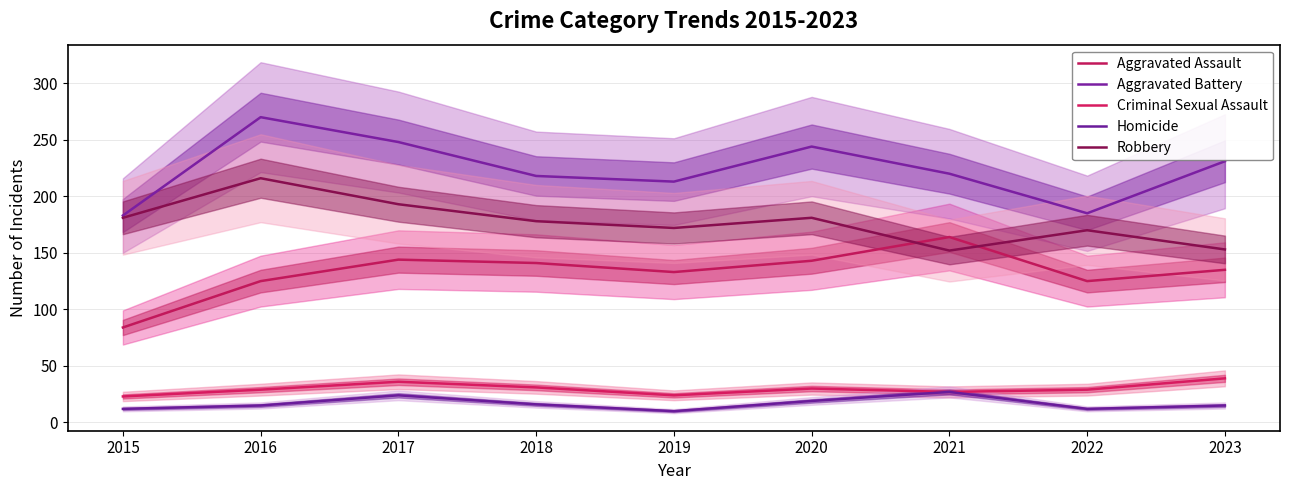

What is the value of the Criminal Sexual Assault point at the 3rd from the left?

36